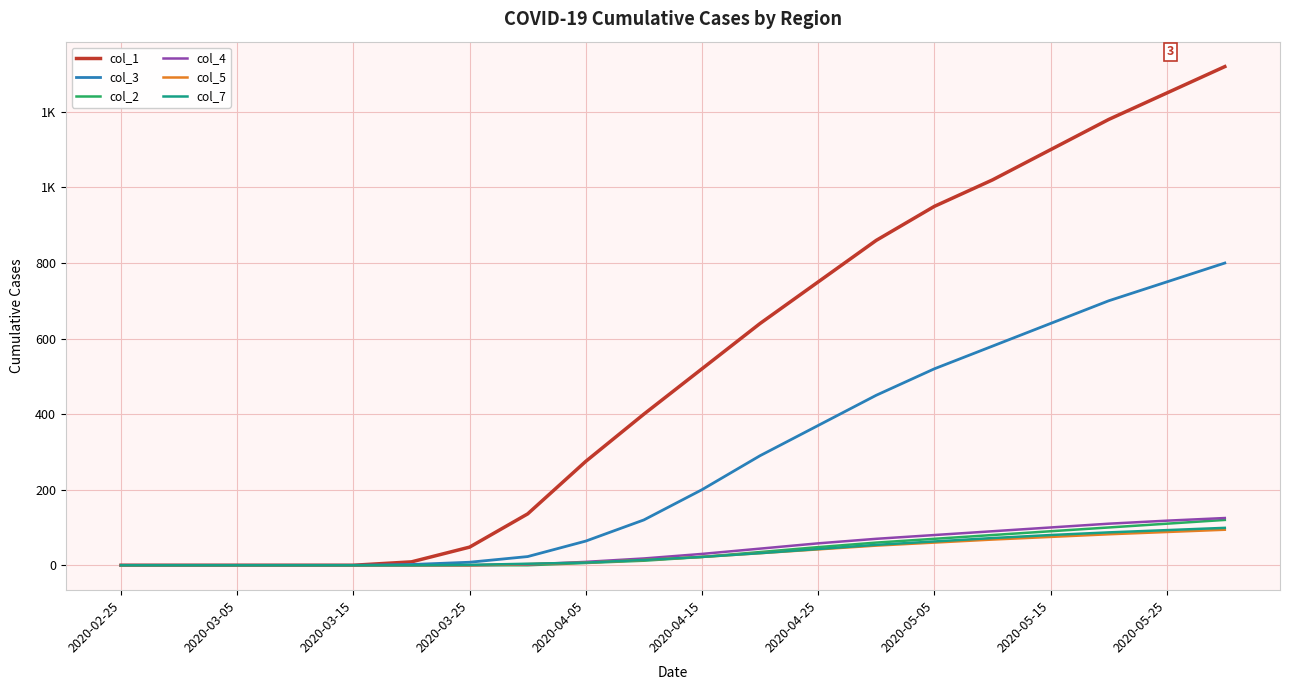

Reading left to right, list all the values displayed in this chart.

col_1: 0	0	0	0	0	9	48	136	275	400	520	640	750	860	950	1020	1100	1180	1250	1320
col_3: 0	0	0	0	0	2	8	23	64	120	200	290	370	450	520	580	640	700	750	800
col_2: 0	0	0	0	0	0	0	0	6	12	22	35	48	60	70	80	90	100	110	120
col_4: 0	0	0	0	0	0	0	2	9	18	30	44	58	70	80	90	100	110	118	125
col_5: 0	0	0	0	0	0	0	3	7	14	22	32	42	52	60	68	75	82	88	94
col_7: 0	0	0	0	0	0	1	4	7	14	22	32	43	54	63	72	80	87	93	99